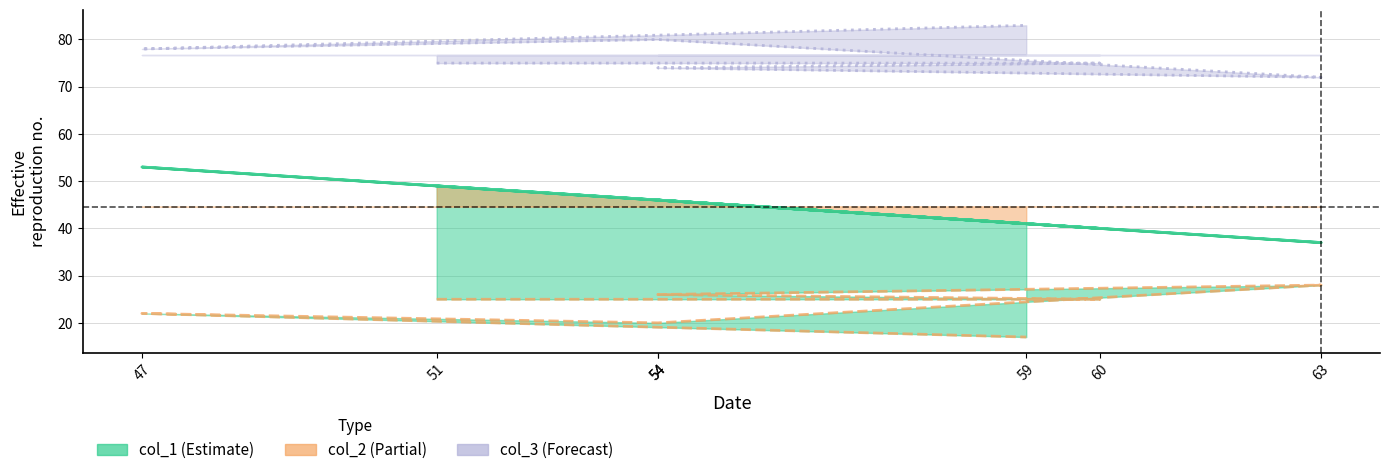

At which category is the sum across all series the highest?

47